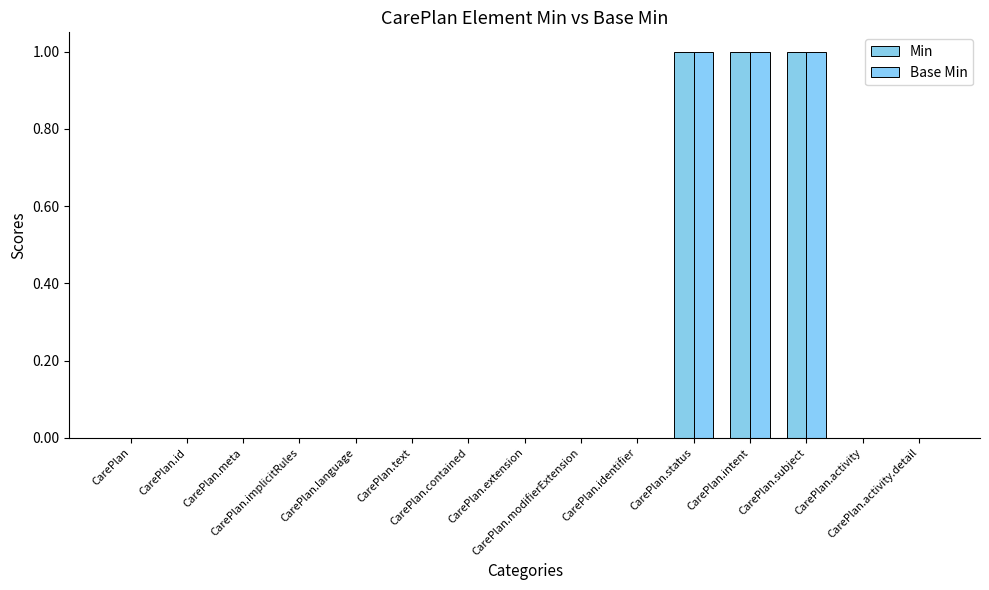

How many series are shown in this chart?

2